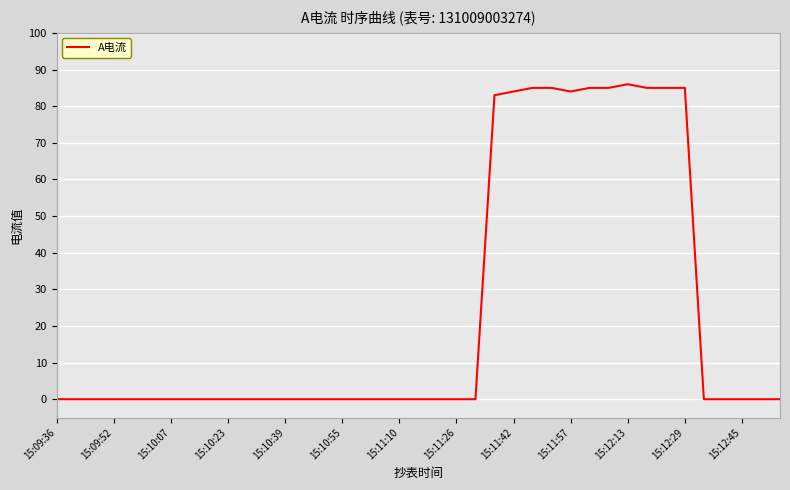

What is the sum of all values?

932